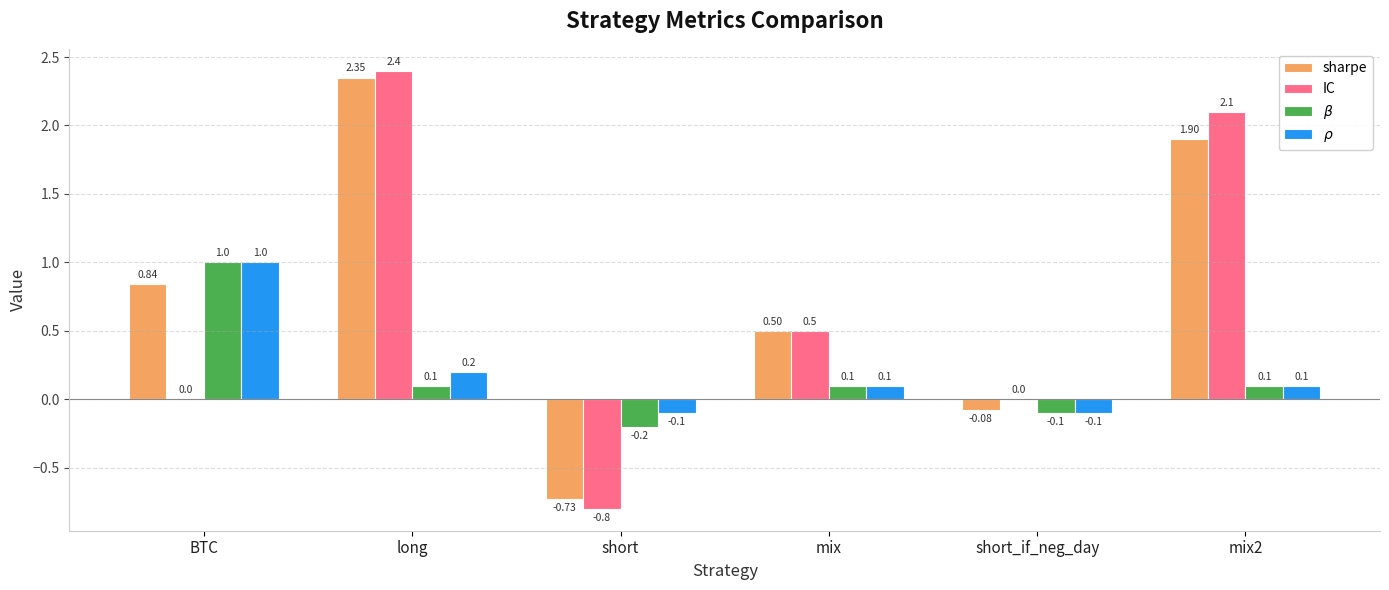

What is the maximum value shown in the chart?

2.4